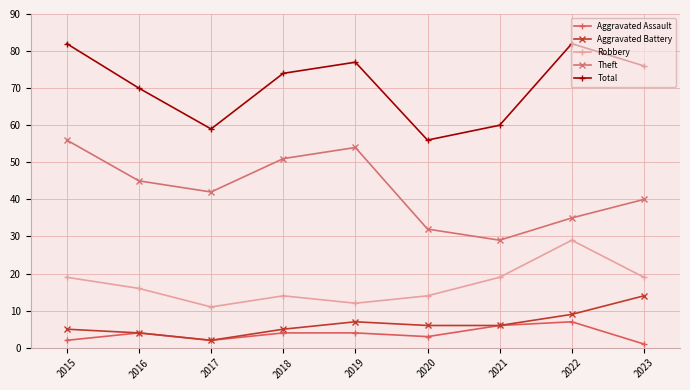

True or false: Total and Theft intersect in this chart.

False